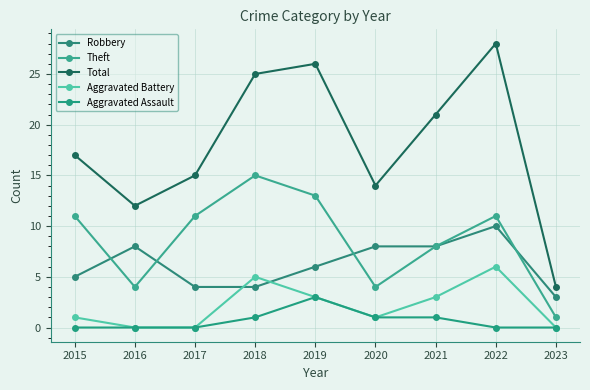

Is the value of Aggravated Assault at 2016 greater than the value of Total at 2019?

No